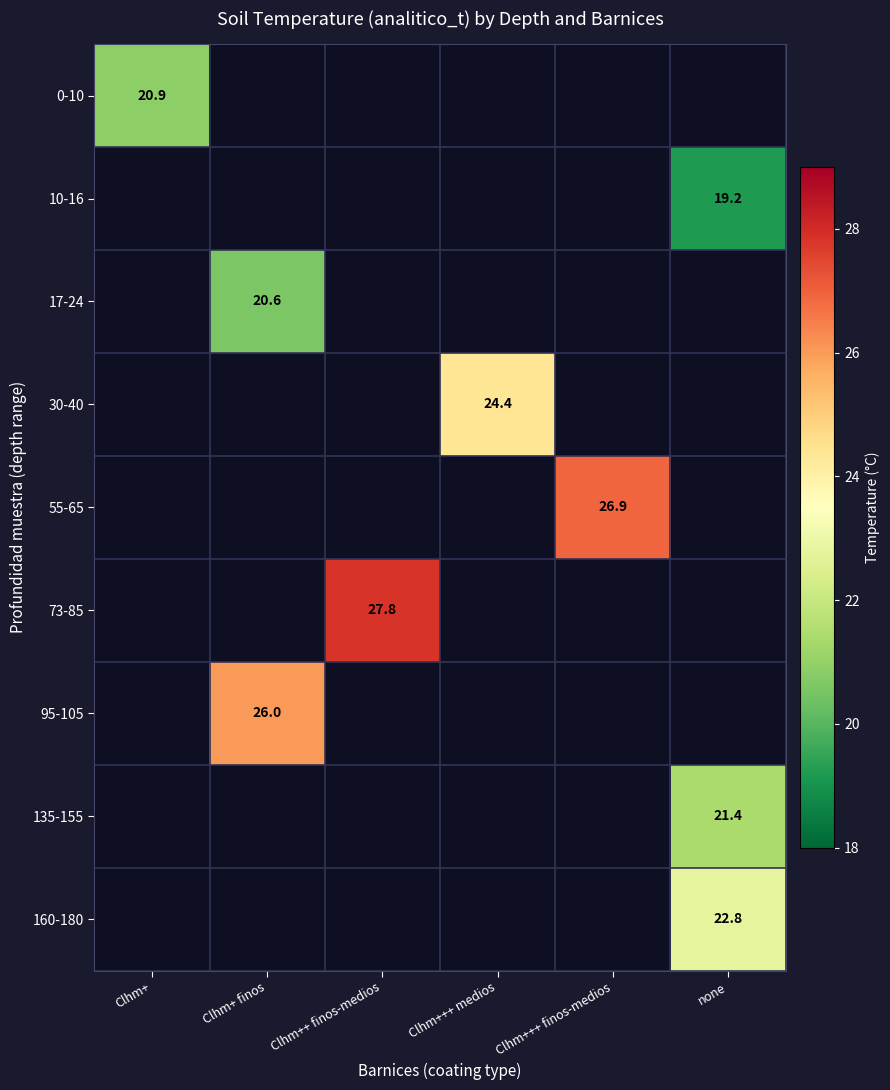

The 73-85 series shows 39.4 at Clhm++ finos-medios. True or false?

False